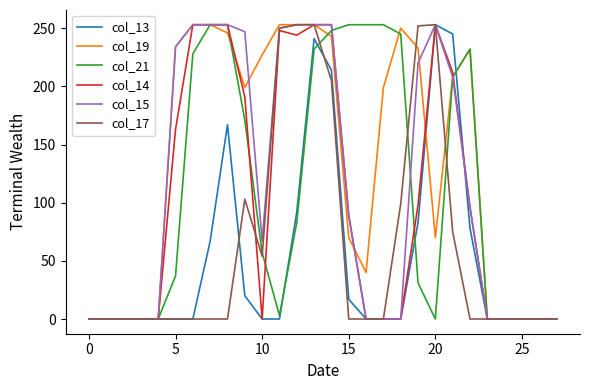

How many values in the col_14 series are below 89?

14